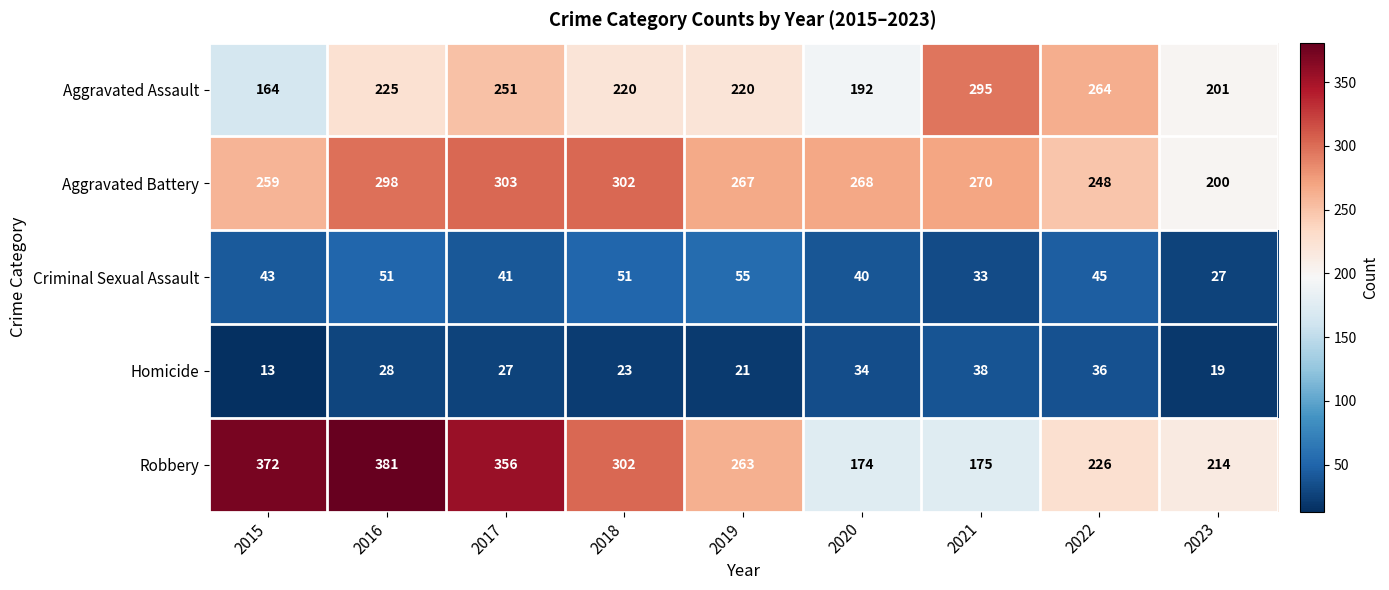

Which category has the lowest value across all series?

2015